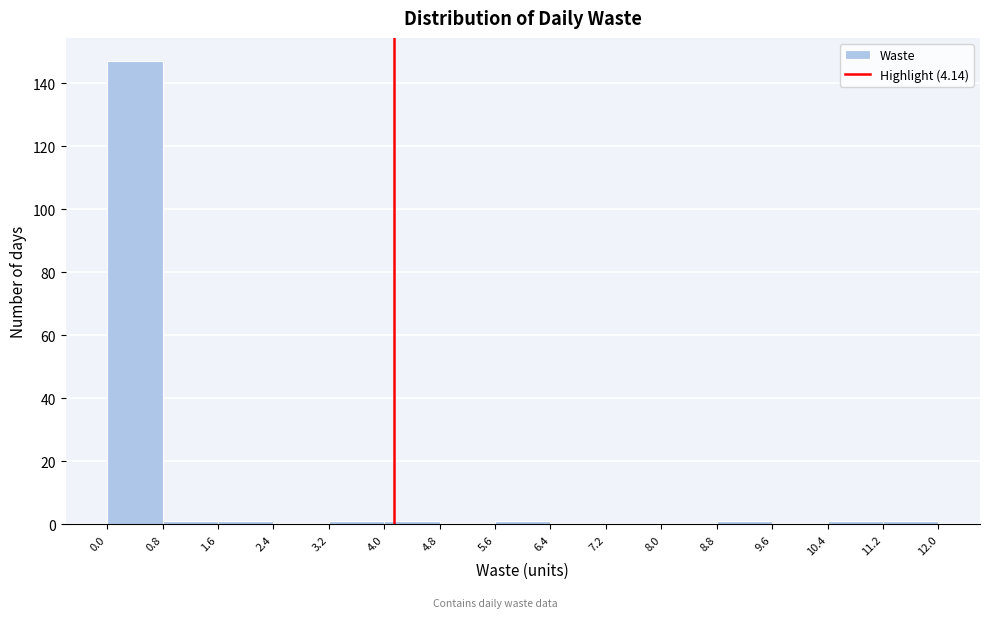

What is the height of the bar covering 0.0 to 0.8 on the x-axis? The values are not printed on the chart, so give them approximately, as read against the axis.

148